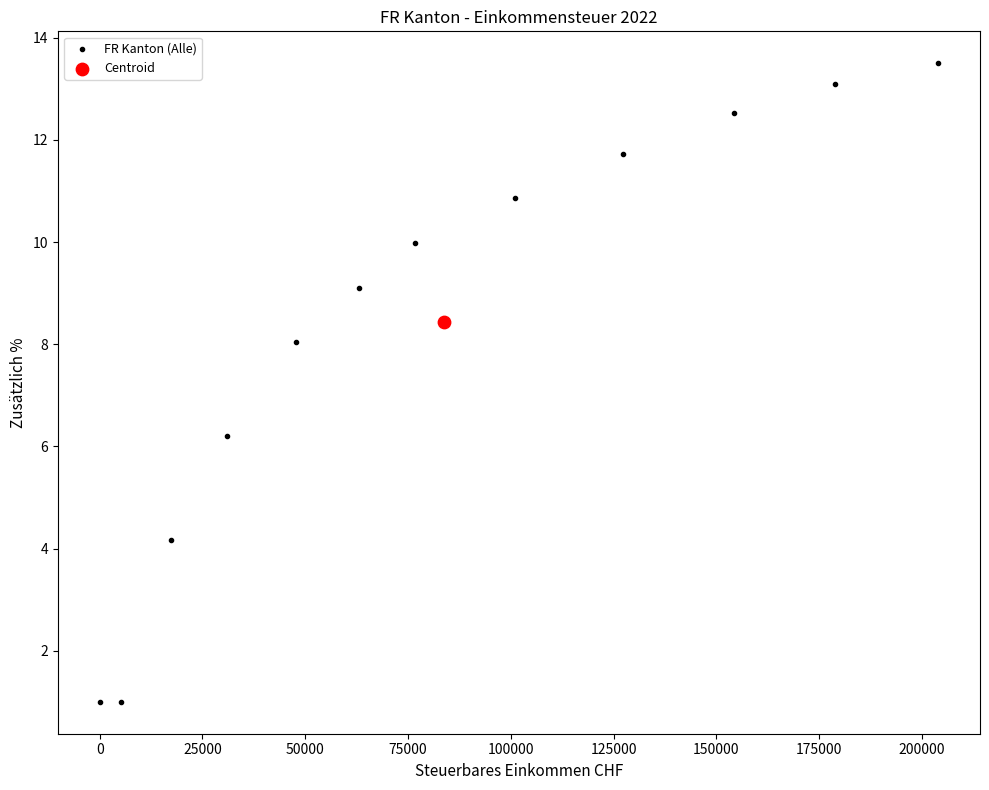

What are all the series names shown in the legend?

FR Kanton (Alle), Centroid